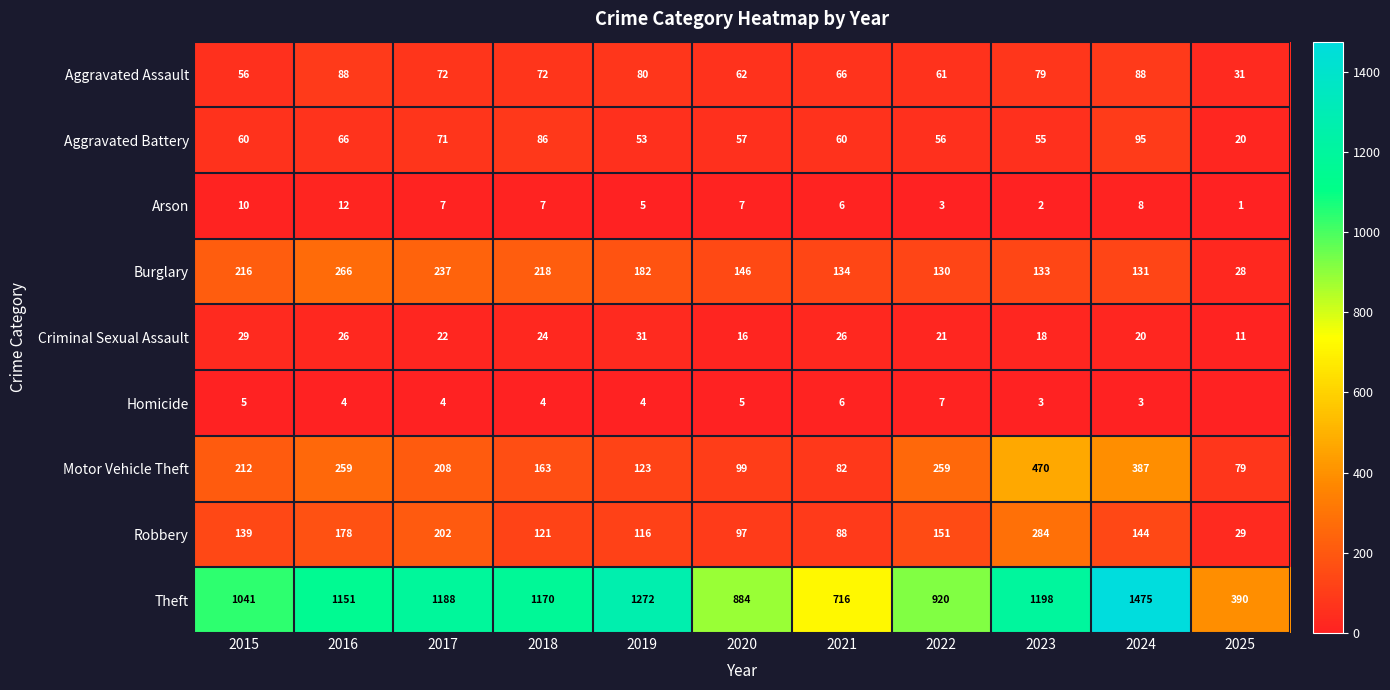

What is the difference between the Criminal Sexual Assault values at 2020 and 2018?

8